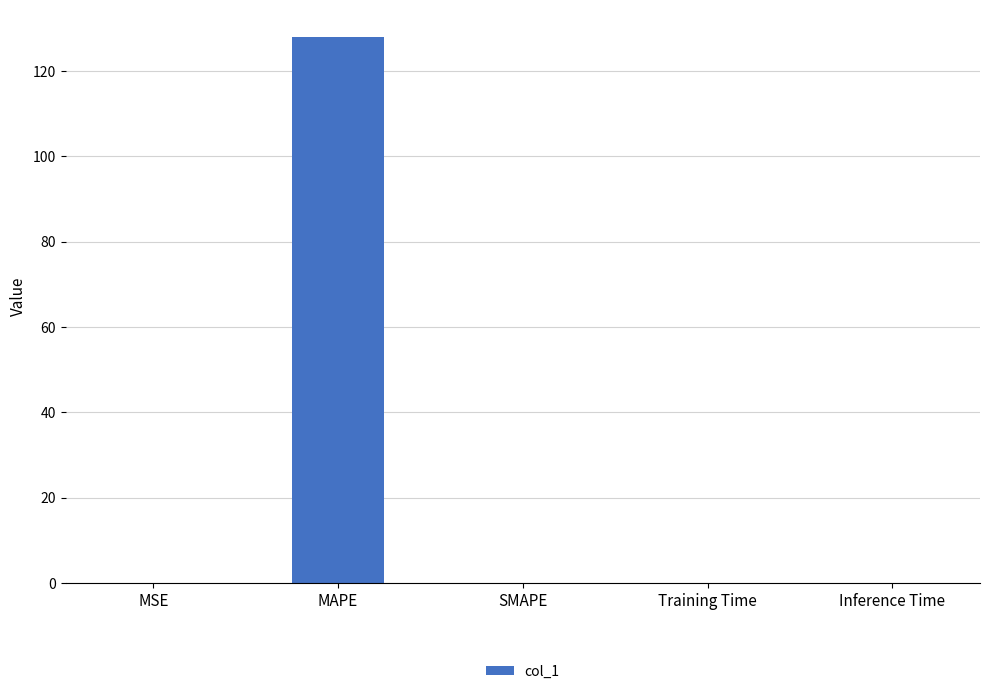

At which category does the chart reach its peak across all series?

MAPE